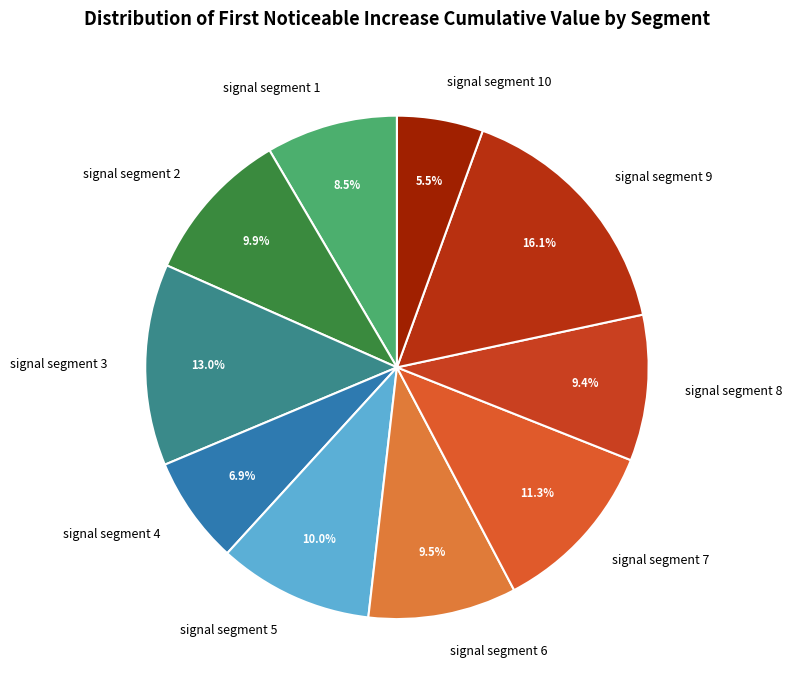

Is the sum of signal segment 8 and signal segment 10 greater than half?

No